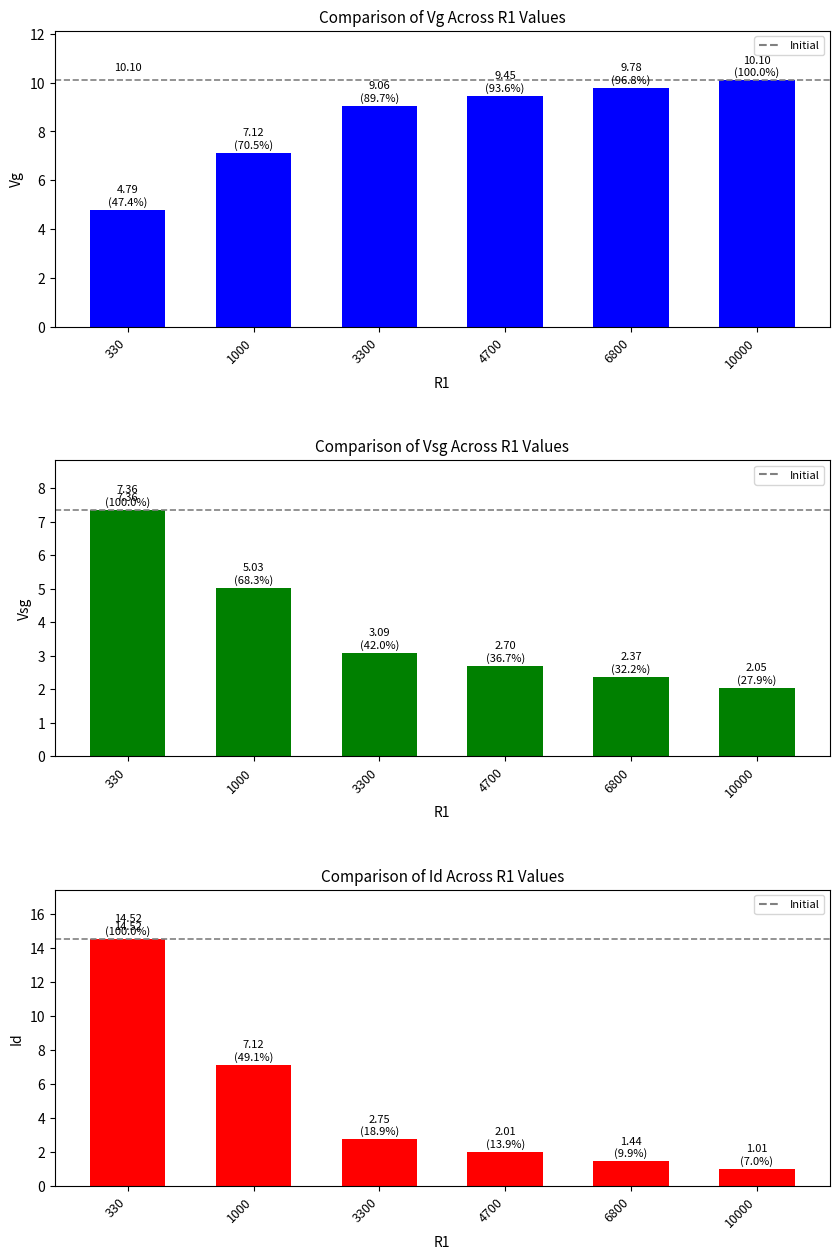

At which category is the sum across all series the highest?

330